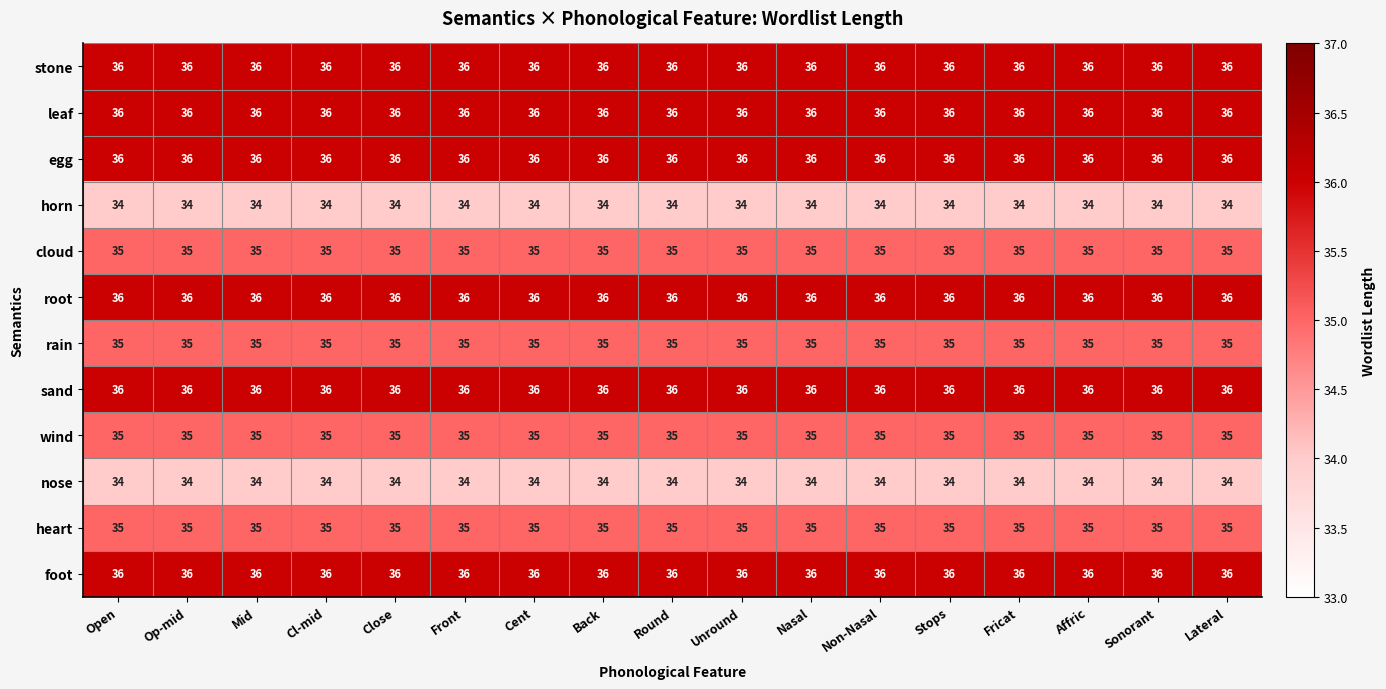

What is the total value across all series at Stops?

424